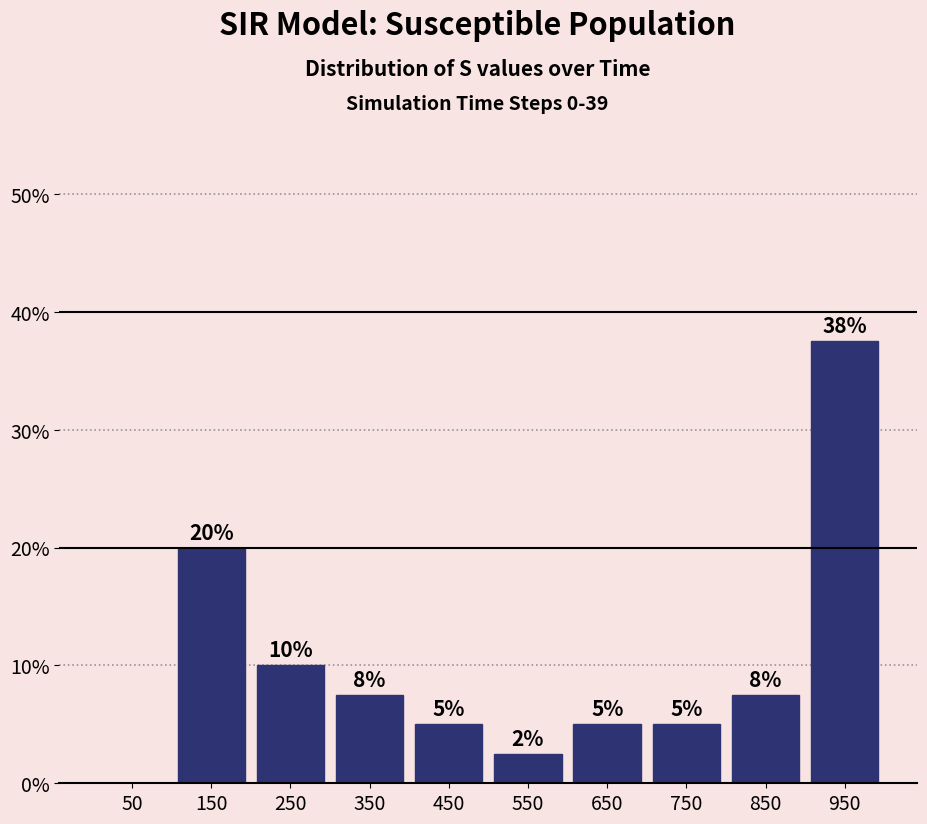

Over which range of the x-axis is the bar tallest?

900 to 1000